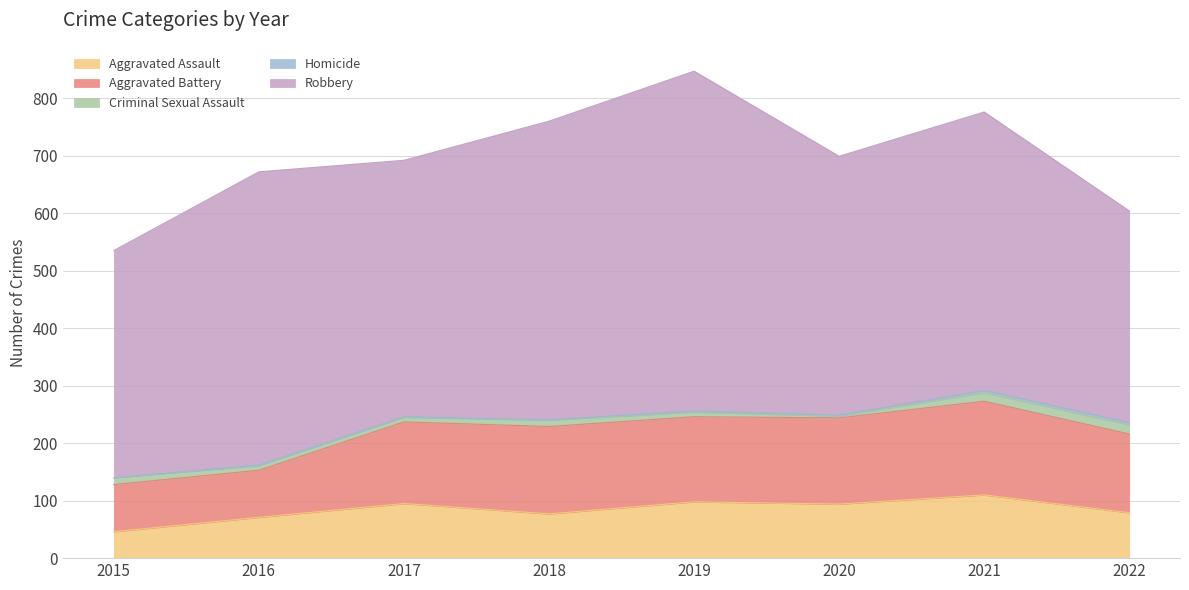

Reading left to right, list all the values displayed in this chart.

Aggravated Assault: 46	71	95	77	98	94	110	79
Aggravated Battery: 82	82	142	152	148	150	163	137
Criminal Sexual Assault: 12	8	8	11	8	3	15	16
Homicide: 0	1	1	1	2	2	4	4
Robbery: 395	510	446	519	591	450	484	368